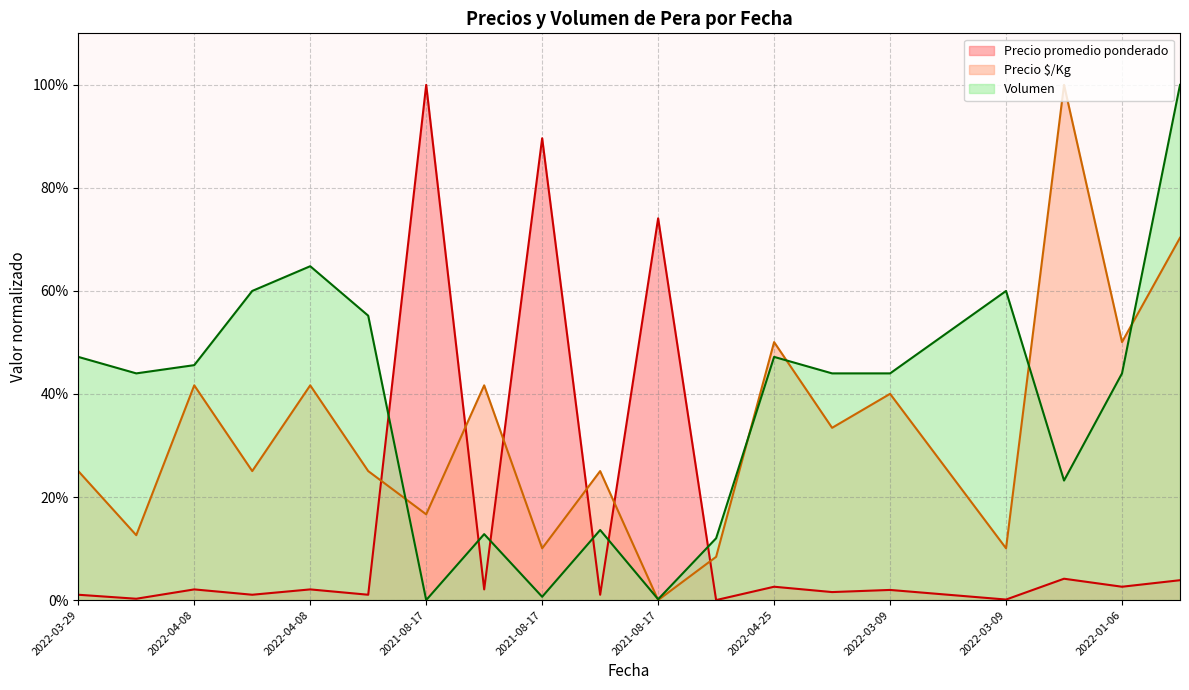

What is the sum of the Precio promedio ponderado values at 2021-08-17 and 2022-04-08?

1.0